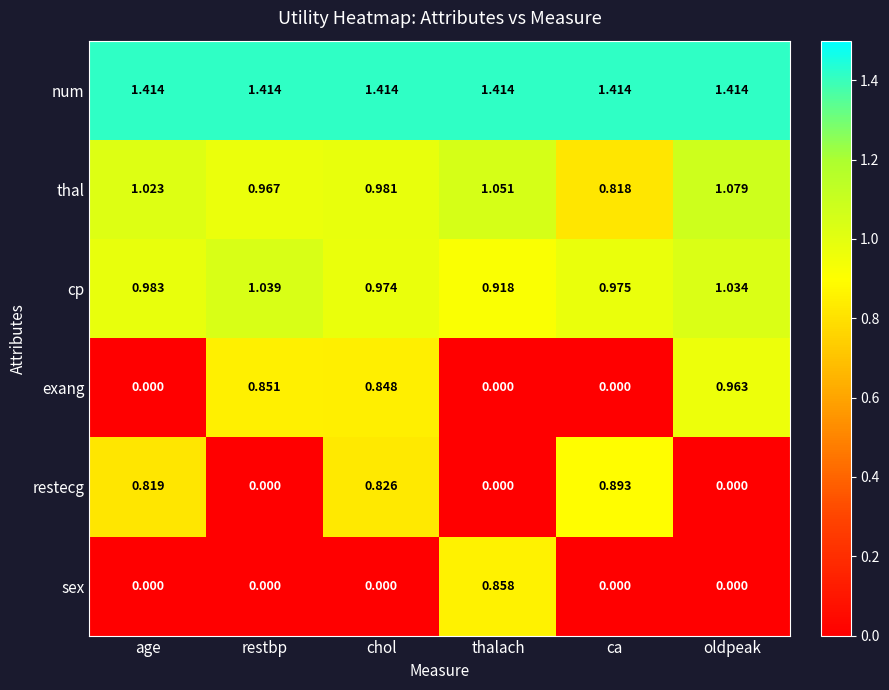

Where does the thal series first go above 1?

age